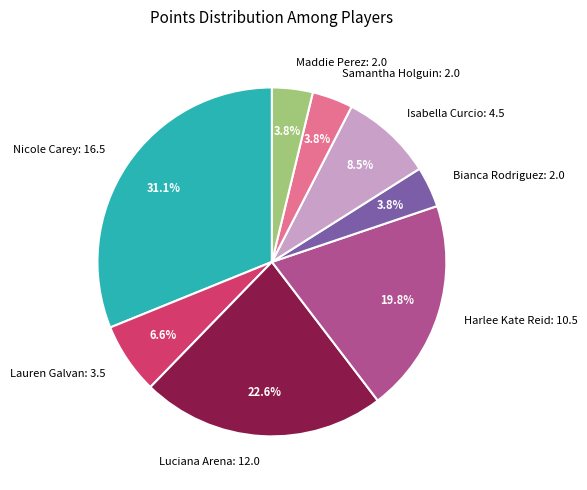

Between Nicole Carey and Bianca Rodriguez, which is larger?

Nicole Carey